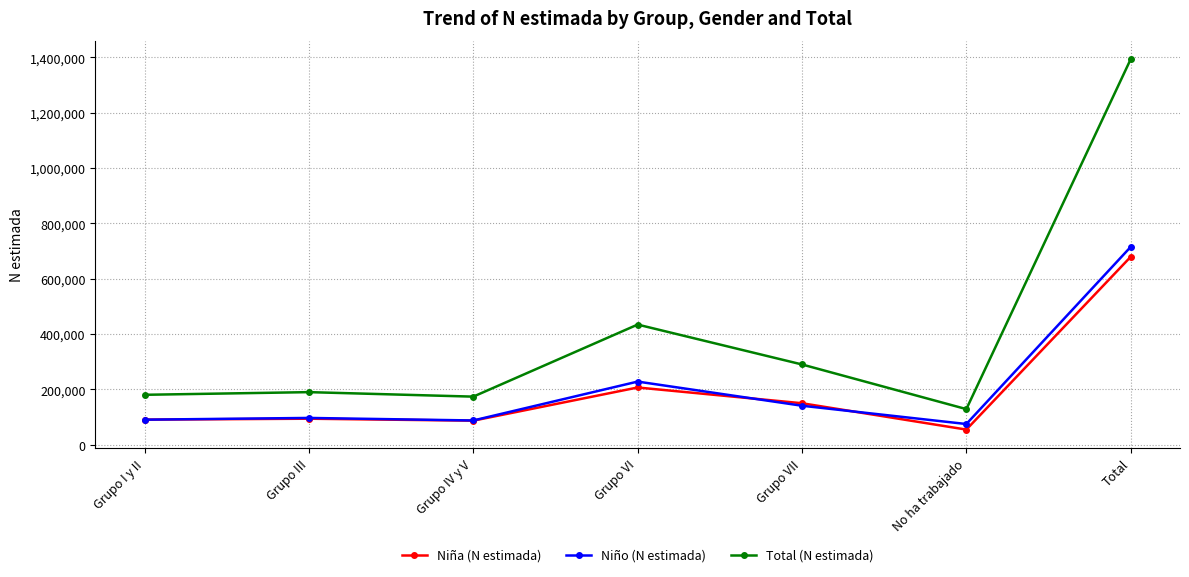

How many data points in Total (N estimada) are less than 189302?

3